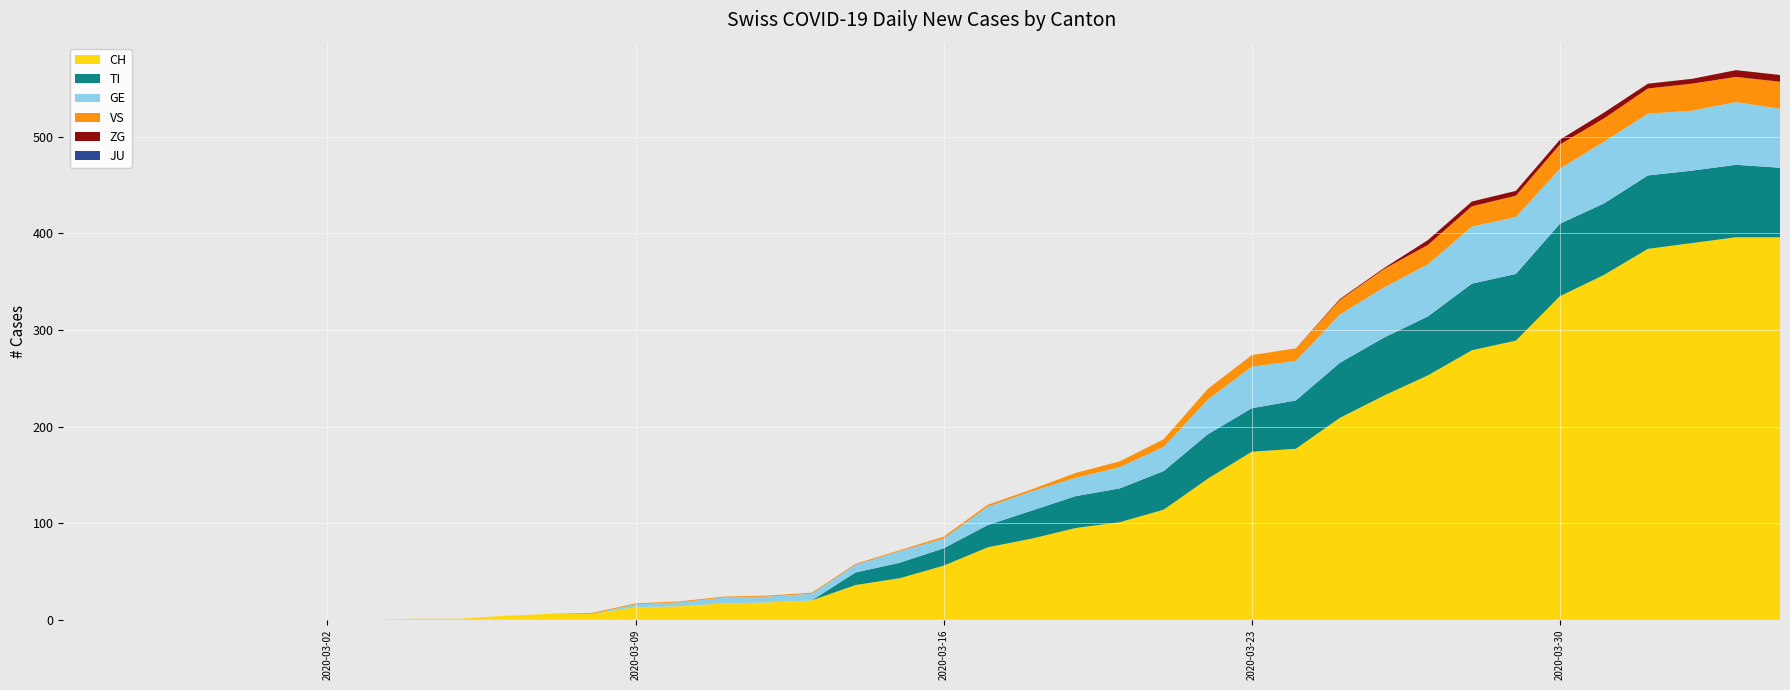

Reading right to left, transcribe all the data shown in this chart.

CH: 396	396	390	384	357	335	289	279	253	232	209	177	174	146	114	101	95	84	75	56	43	36	20	18	17	14	13	6	6	4	1	1	0	0	0	0	0	0	0	0
TI: 72	75	75	76	74	75	69	69	61	60	57	50	45	46	40	35	33	29	23	18	16	13	0	0	0	0	0	0	0	0	0	0	0	0	0	0	0	0	0	0
GE: 61	65	62	64	64	57	59	59	54	52	50	41	43	36	25	22	19	20	19	10	12	8	7	6	6	4	3	0	0	0	0	0	0	0	0	0	0	0	0	0
VS: 28	26	28	26	24	25	22	21	20	19	15	13	12	11	8	6	5	2	2	2	1	1	1	1	1	1	1	1	0	0	0	0	0	0	0	0	0	0	0	0
ZG: 7	7	5	5	6	5	5	5	5	1	1	0	0	0	0	0	0	0	0	0	0	0	0	0	0	0	0	0	0	0	0	0	0	0	0	0	0	0	0	0
JU: 0	0	0	0	0	0	0	0	0	0	0	0	0	0	0	0	0	0	0	0	0	0	0	0	0	0	0	0	0	0	0	0	0	0	0	0	0	0	0	0